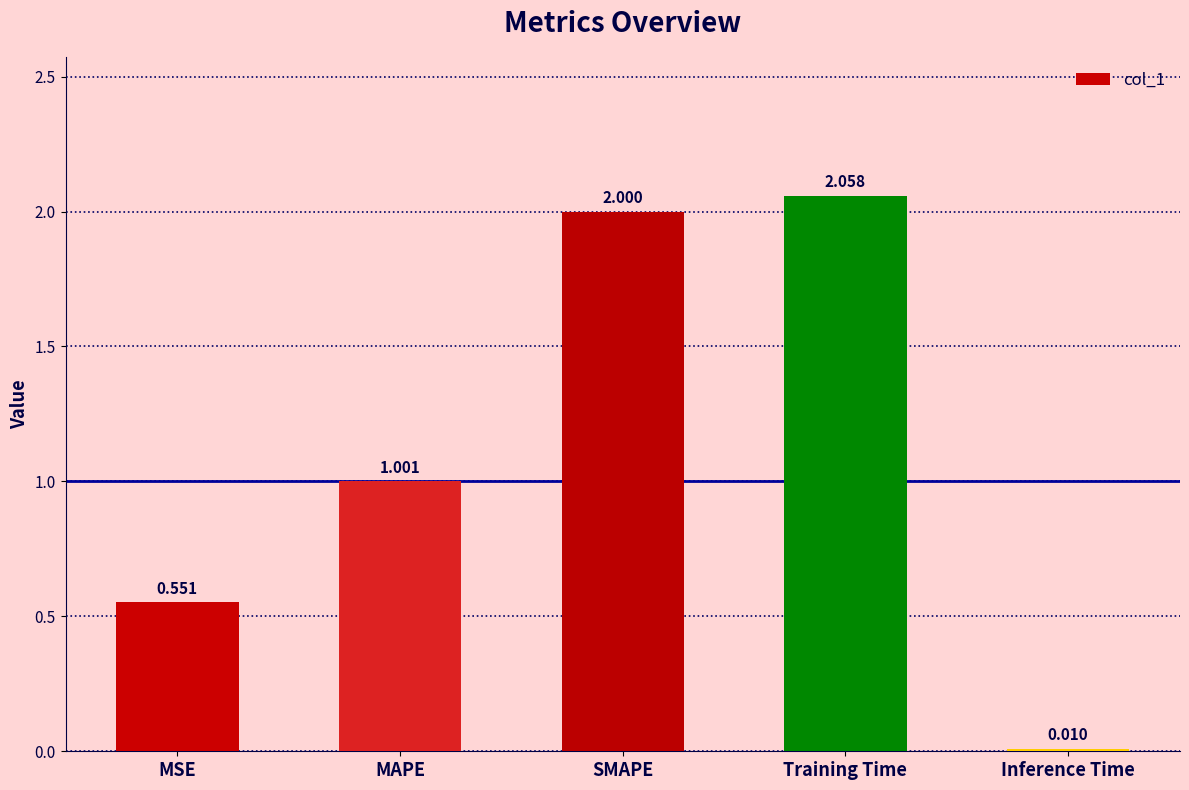

What position from the right is Inference Time?

1